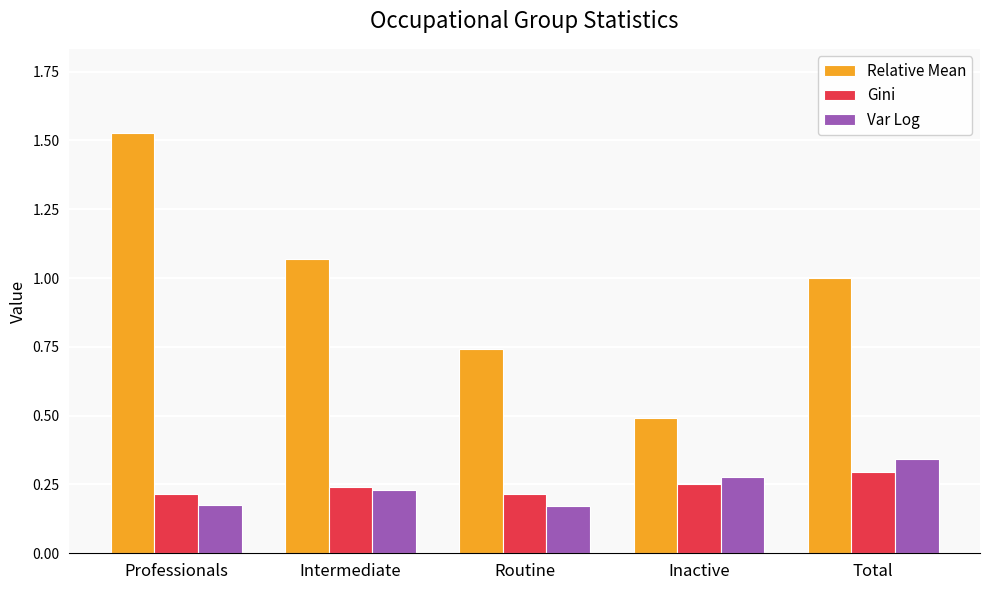

What is the approximate value of Relative Mean at Inactive?

0.5